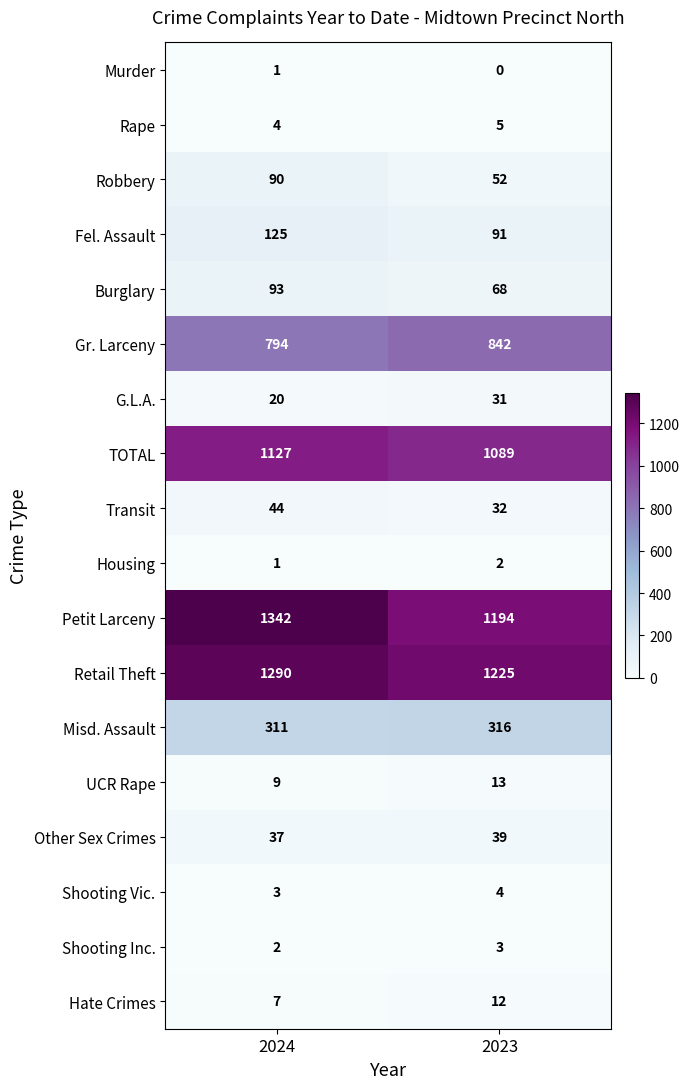

What value does the Fel. Assault series have at 2023?

91